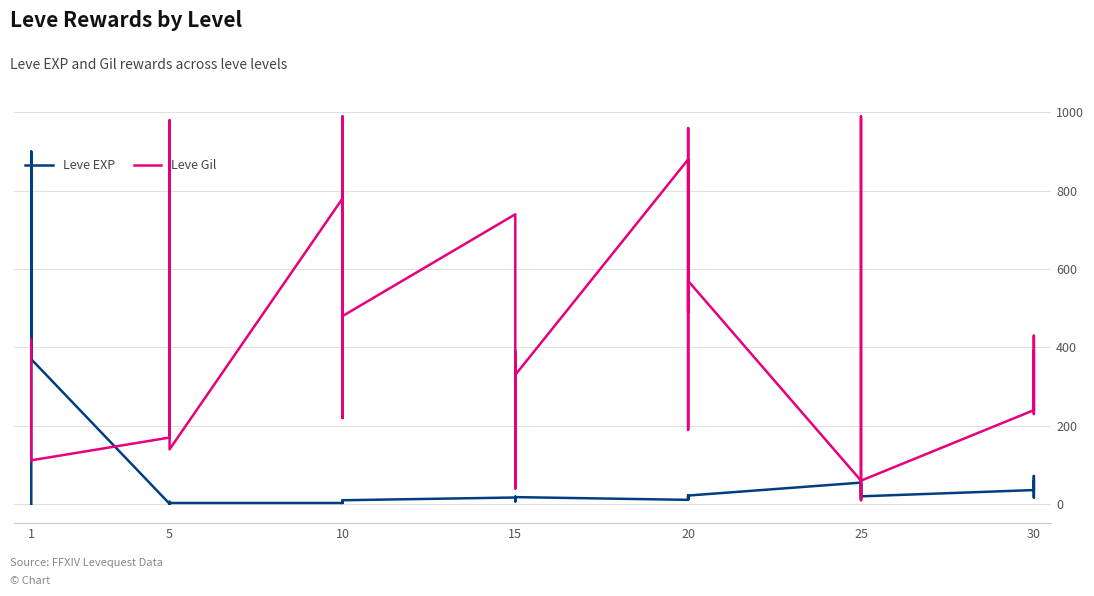

What is the label of the 20th point from the right?

20